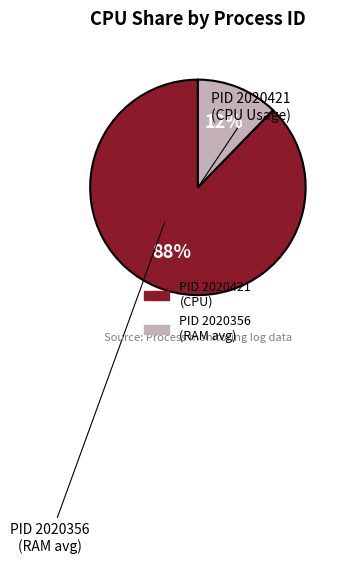

Is there a majority slice in this chart?

Yes